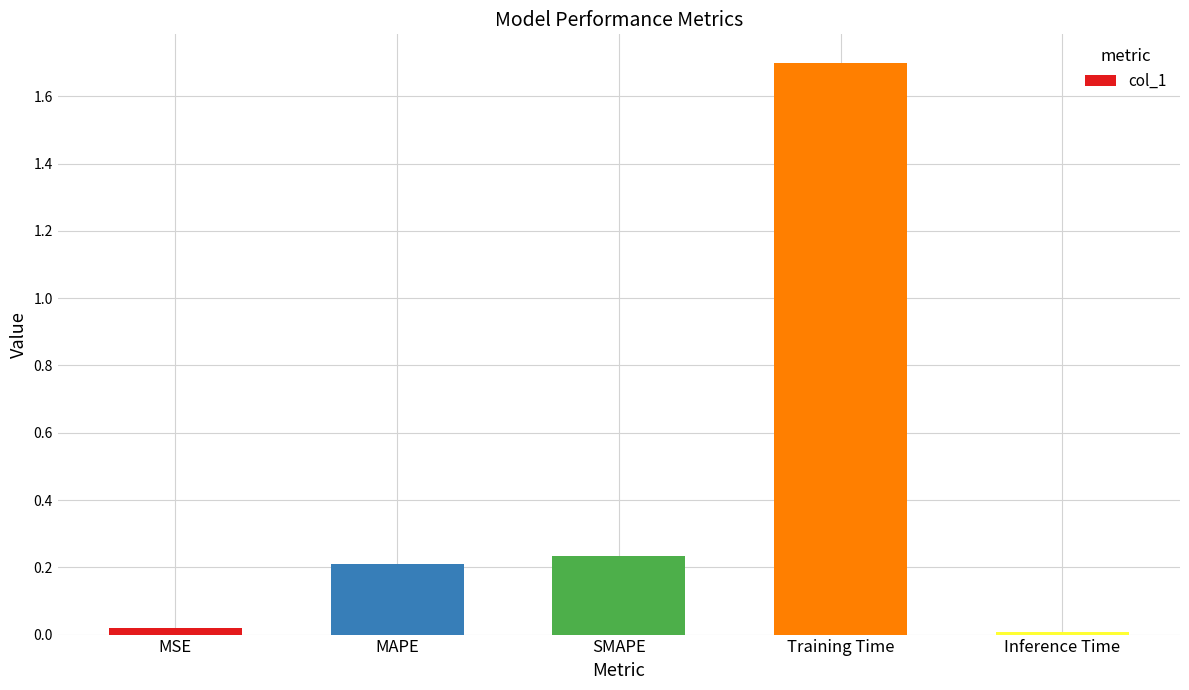

What is the sum of all values?

2.2